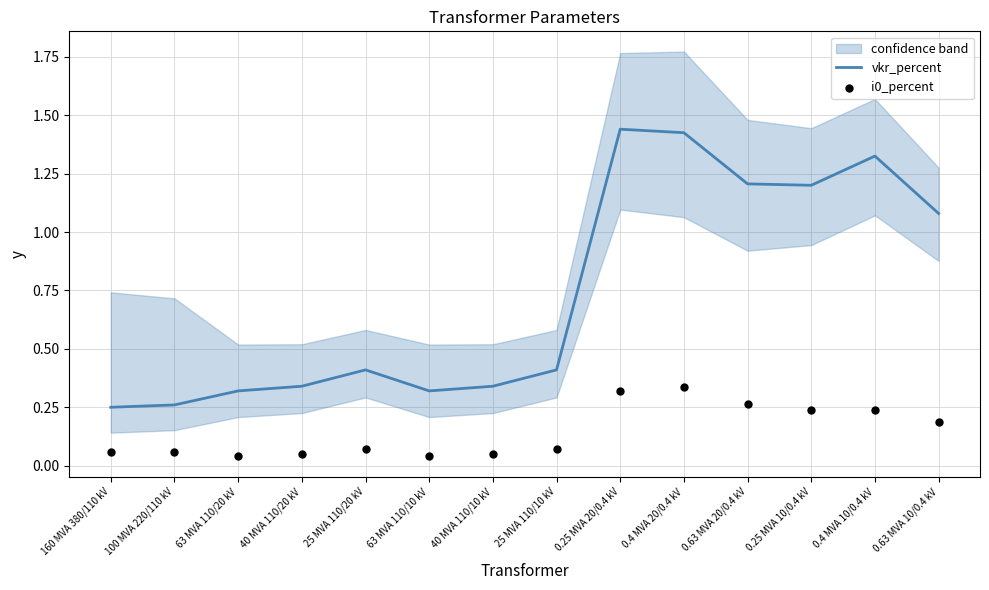

Which series reaches the maximum Y coordinate?

vkr_percent